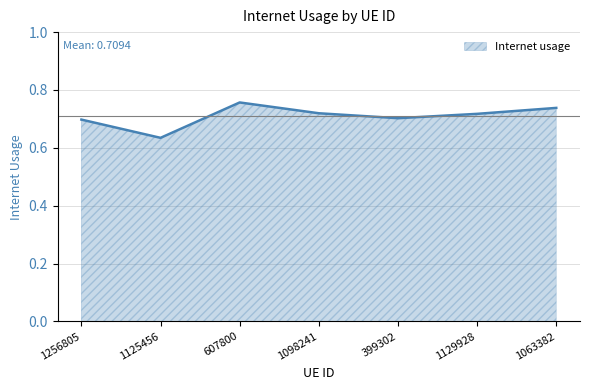

How many series are shown in this chart?

1